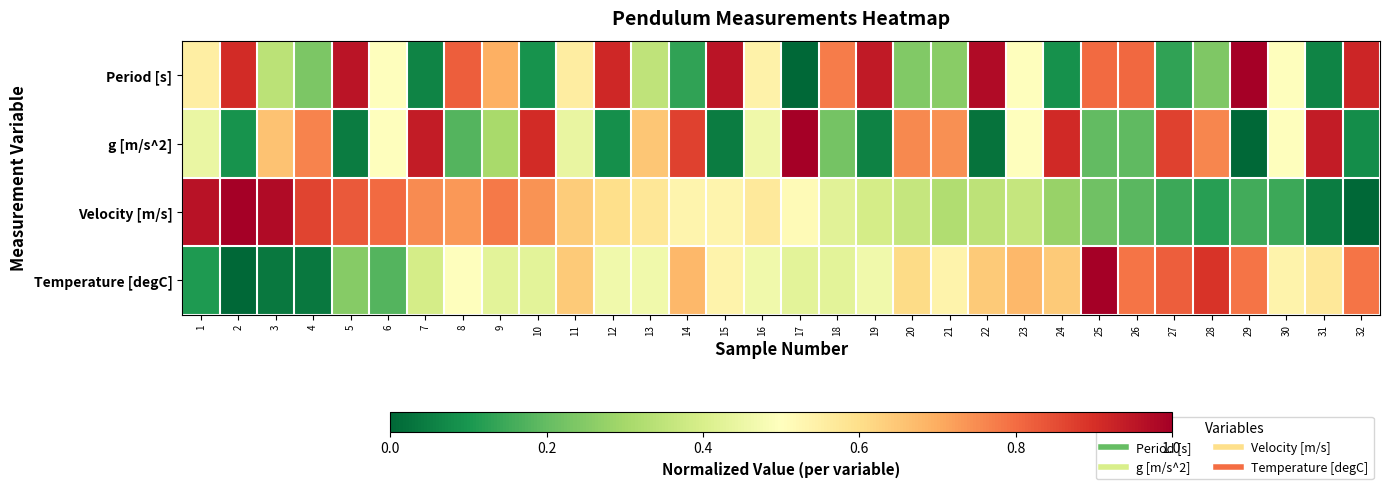

At how many categories does at least one series exceed 0?

32